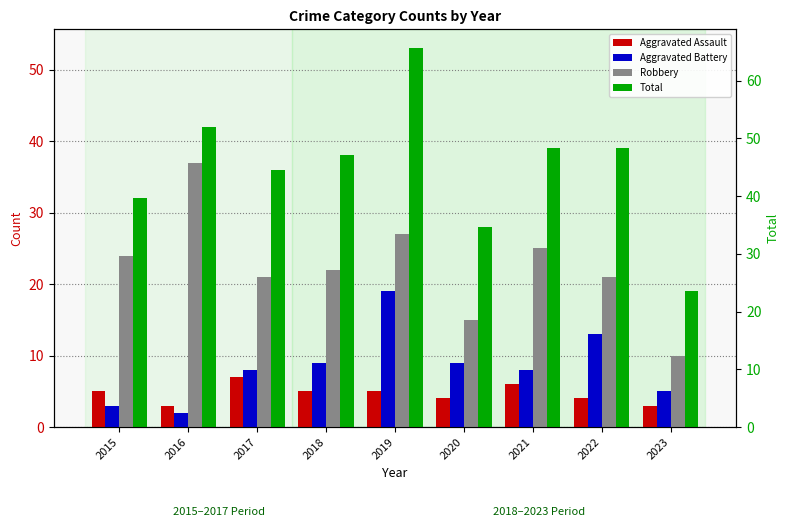

Between 2015 and 2016, which series saw the biggest shift?

Robbery